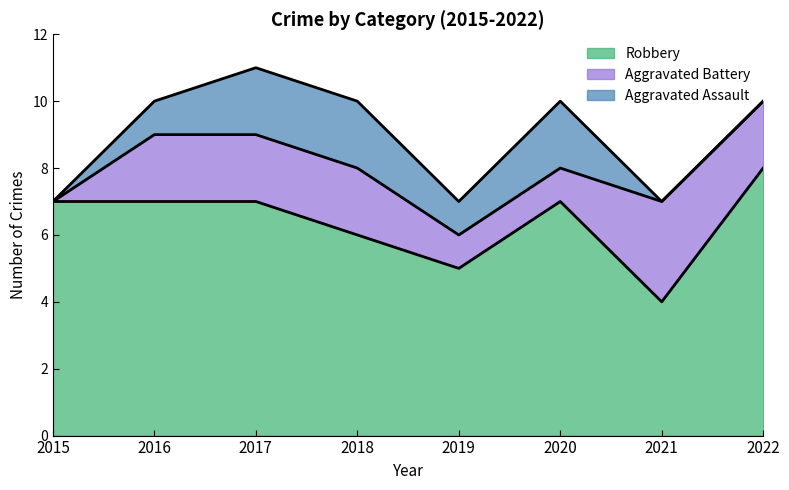

Rank the series at 2021 from highest to lowest value.

Robbery, Aggravated Battery, Aggravated Assault